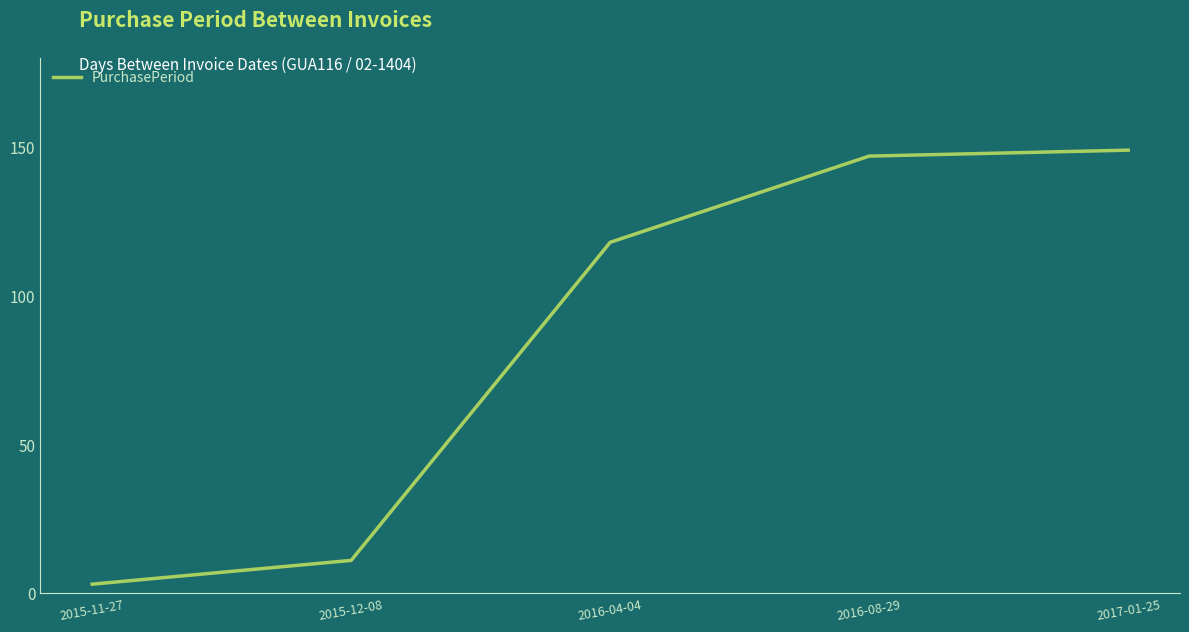

True or false: the data shows 147 at 2016-08-29.

True